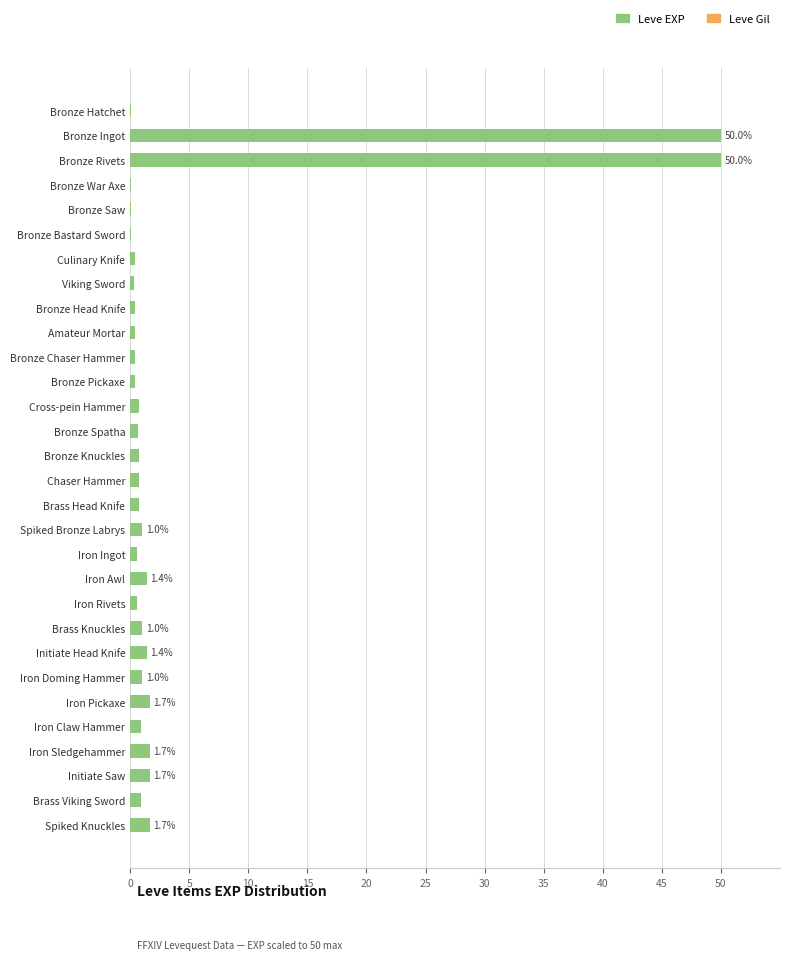

What value does the data have at Spiked Knuckles?

1.7